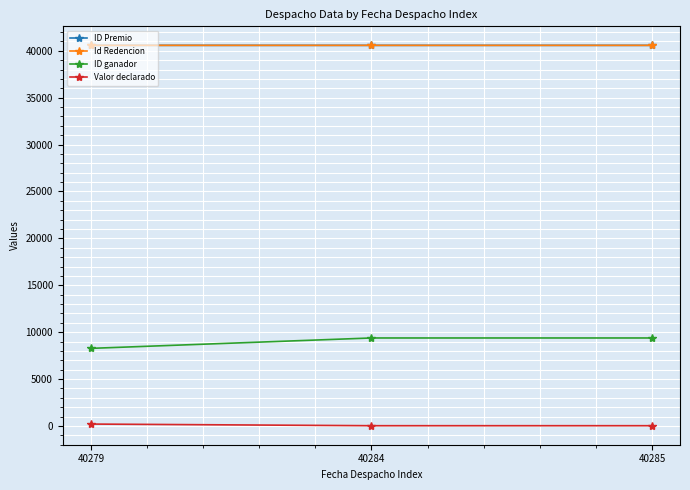

Does the chart have visible grid lines?

Yes